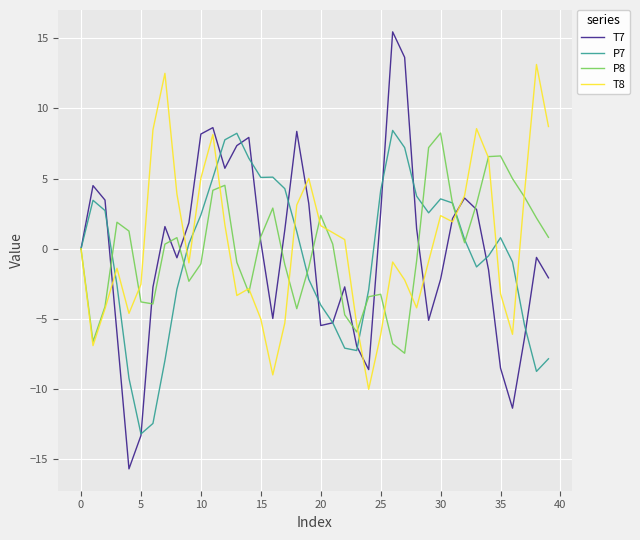

What is the maximum value shown in the chart?

15.5